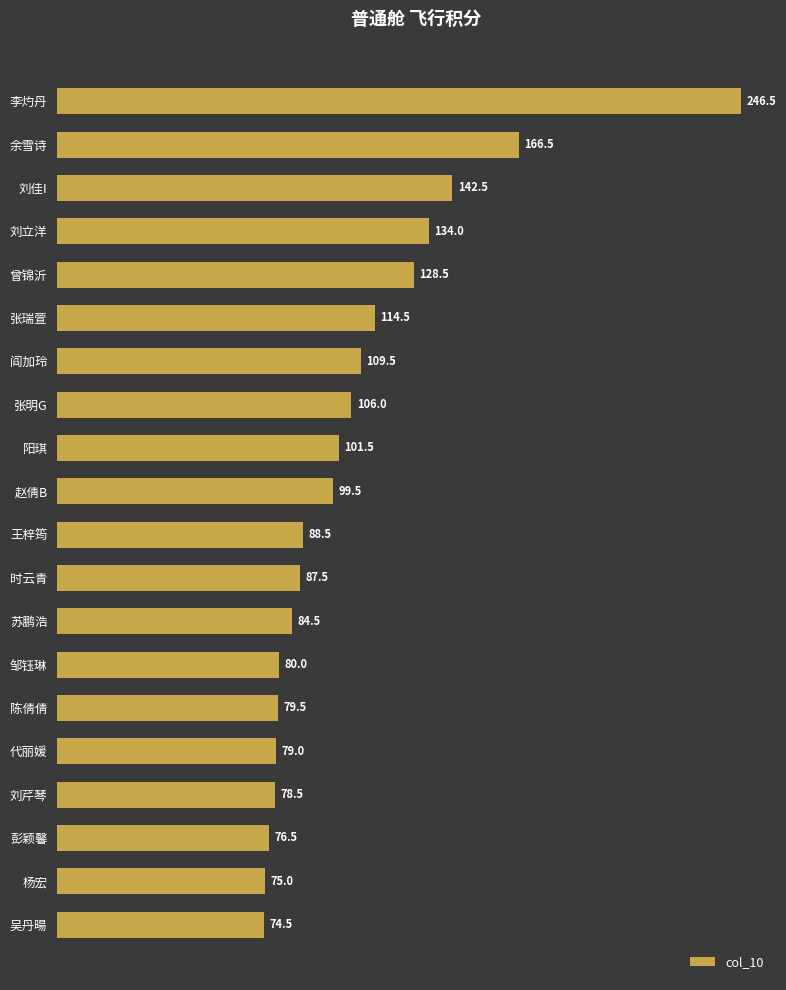

True or false: the data shows 183.2 at 曾锦沂.

False